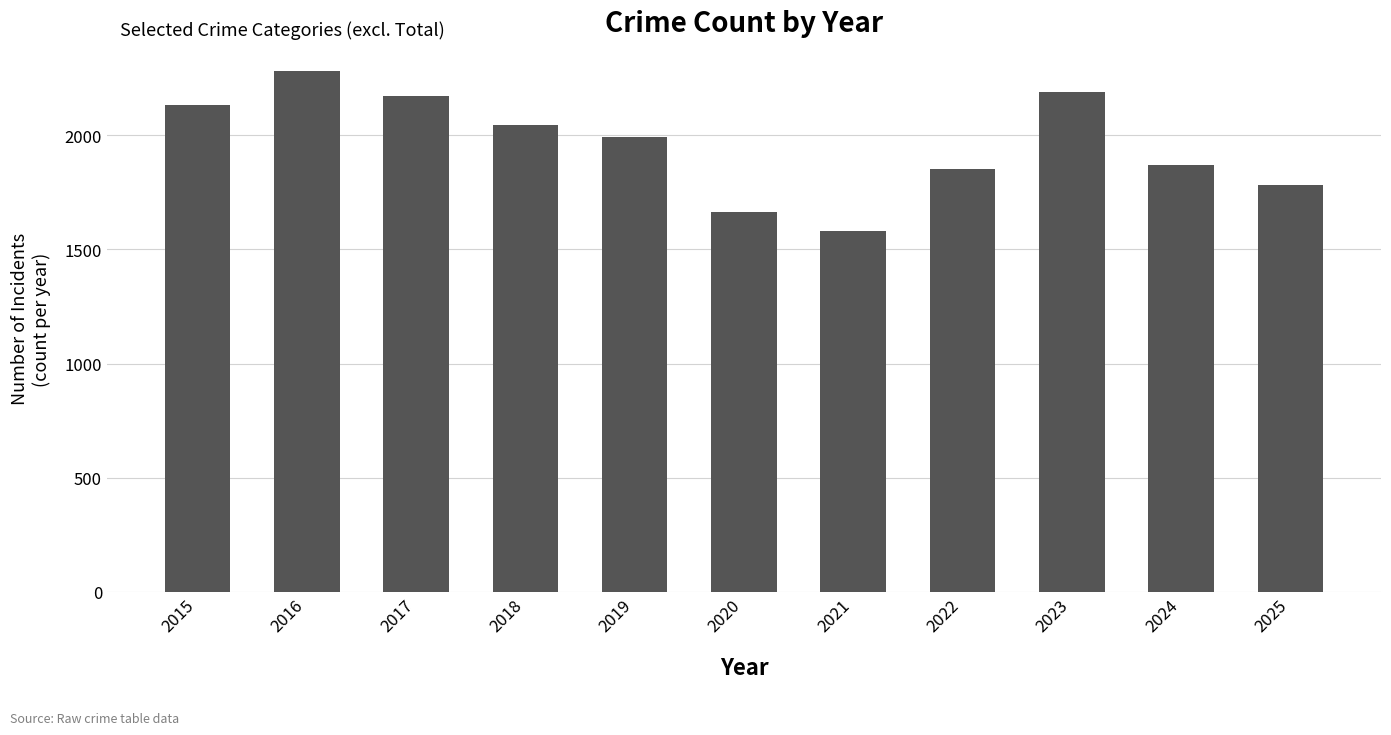

What is the greatest value displayed?

2282